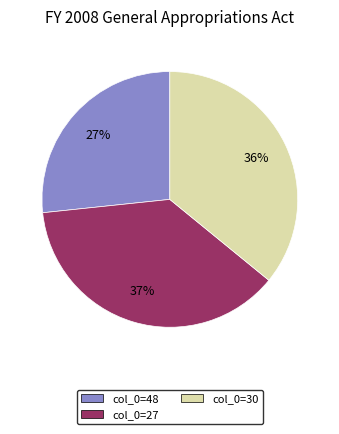

Is it true that col_0=27 is 37% of the pie?

True